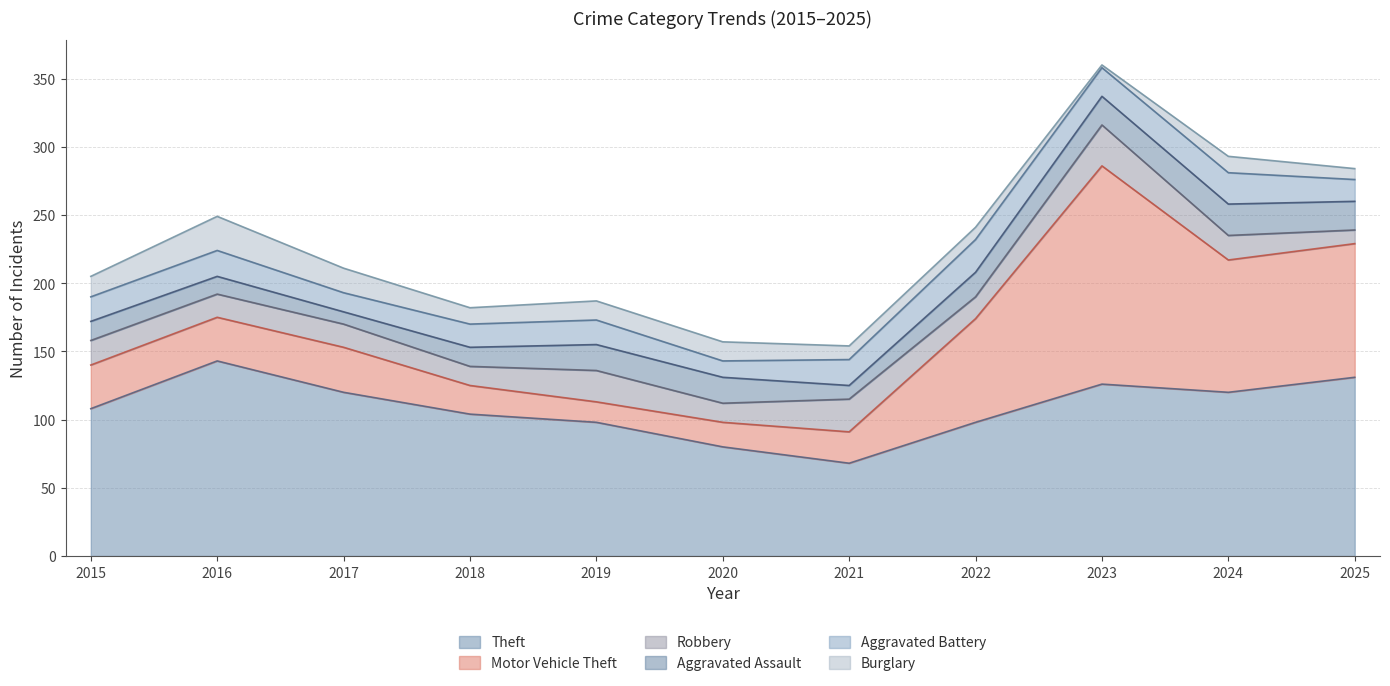

The value of Theft at 2022 is 169. True or false?

False